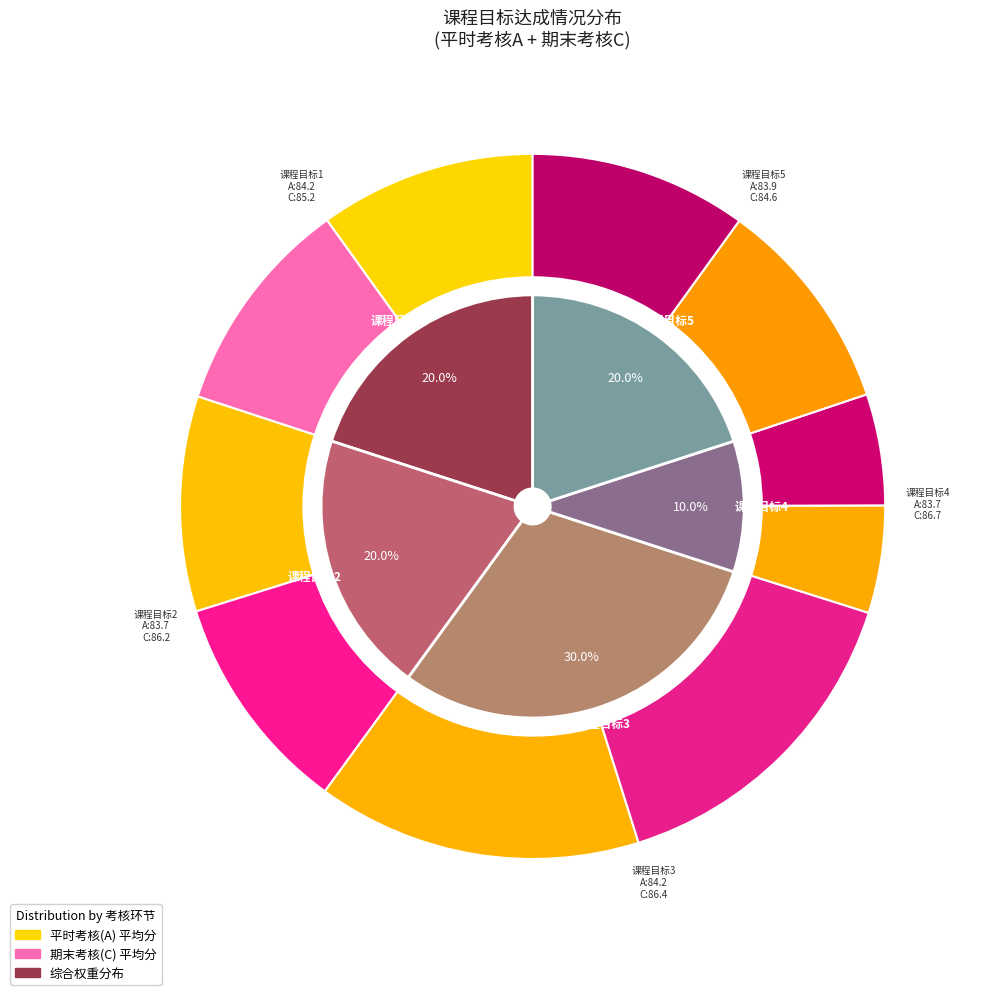

What percentage is the 课程目标2 slice, to the nearest percent?

20%